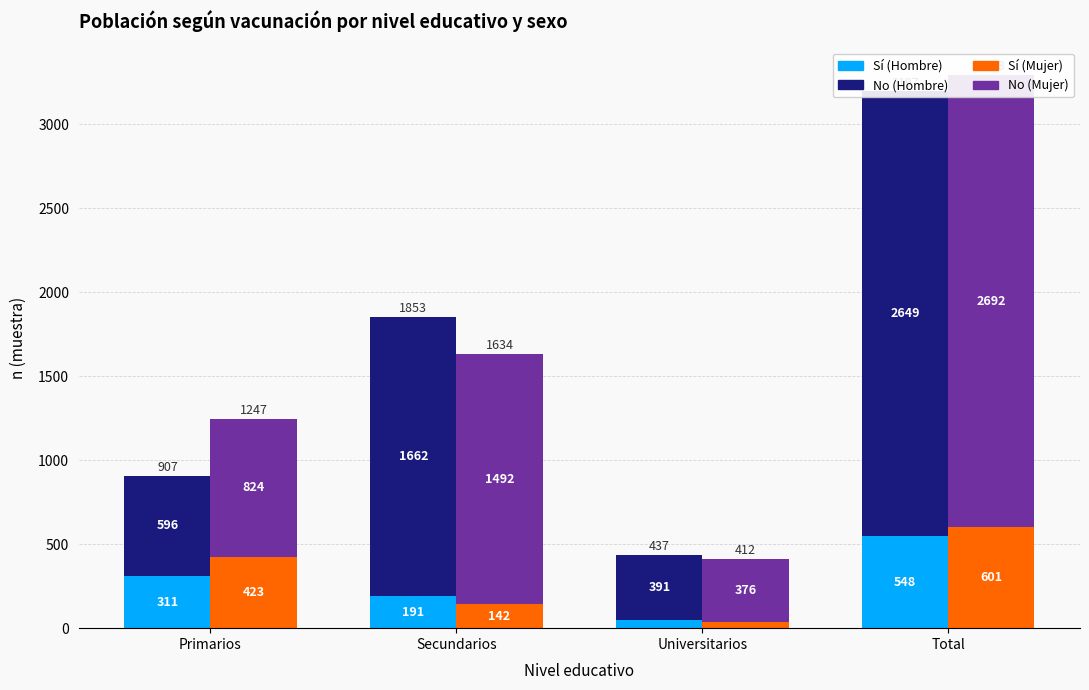

What is the minimum value for No (Mujer)?

376